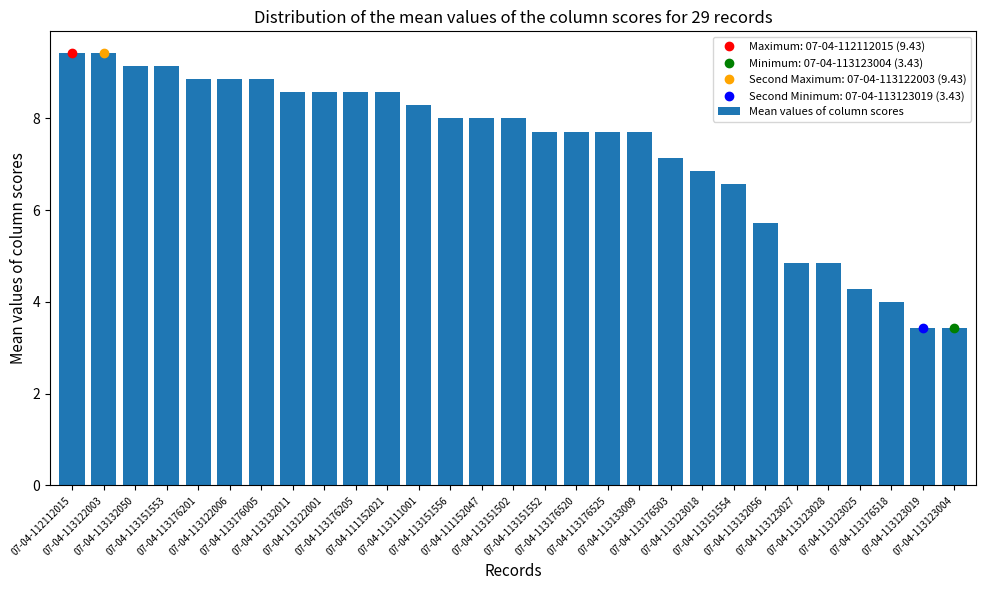

Where is the data nearest to the value 6?

07-04-113132056